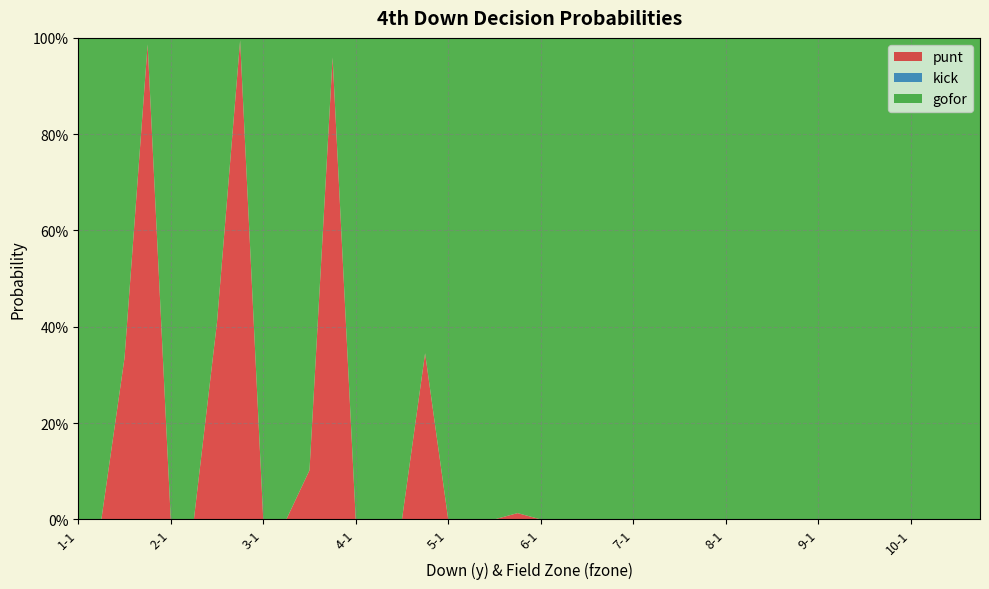

Reading right to left, extract all data points from this chart.

punt: 0.0	0.0	0.0	0.0	0.0	0.0	0.0	0.0	0.0	0.0	0.0	0.0	0.0	0.0	0.0	0.0	0.0	0.0	0.0	0.0	0.0	0.0	0.0	0.0	0.3	0.0	0.0	0.0	1.0	0.1	0.0	0.0	1.0	0.4	0.0	0.0	1.0	0.3	0.0	0.0
kick: 0.0	0.0	0.0	0.0	0.0	0.0	0.0	0.0	0.0	0.0	0.0	0.0	0.0	0.0	0.0	0.0	0.0	0.0	0.0	0.0	0.0	0.0	0.0	0.0	0.0	0.0	0.0	0.0	0.0	0.0	0.0	0.0	0.0	0.0	0.0	0.0	0.0	0.0	0.0	0.0
gofor: 1.0	1.0	1.0	1.0	1.0	1.0	1.0	1.0	1.0	1.0	1.0	1.0	1.0	1.0	1.0	1.0	1.0	1.0	1.0	1.0	1.0	1.0	1.0	1.0	0.7	1.0	1.0	1.0	0.0	0.9	1.0	1.0	0.0	0.6	1.0	1.0	0.0	0.7	1.0	1.0